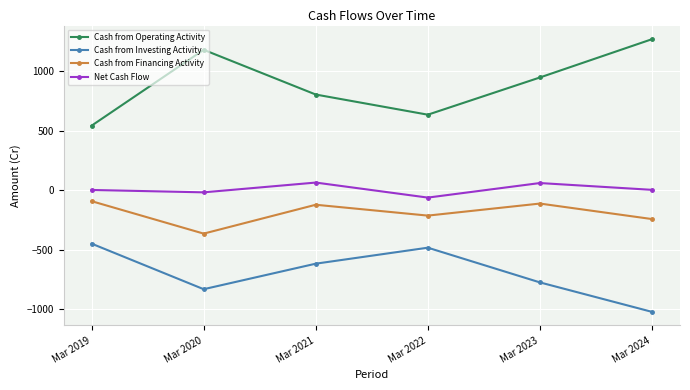

True or false: Net Cash Flow and Cash from Operating Activity cross at least once.

False